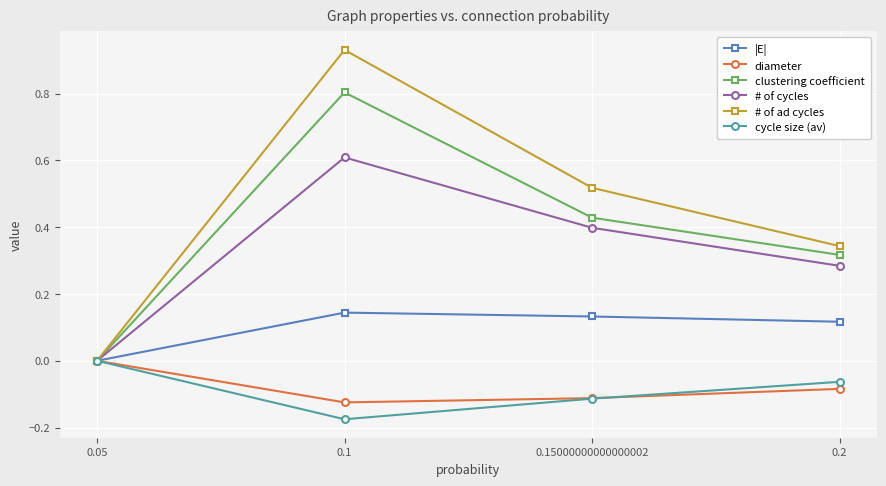

Is the value of # of cycles at 0.15000000000000002 greater than the value of diameter at 0.05?

Yes